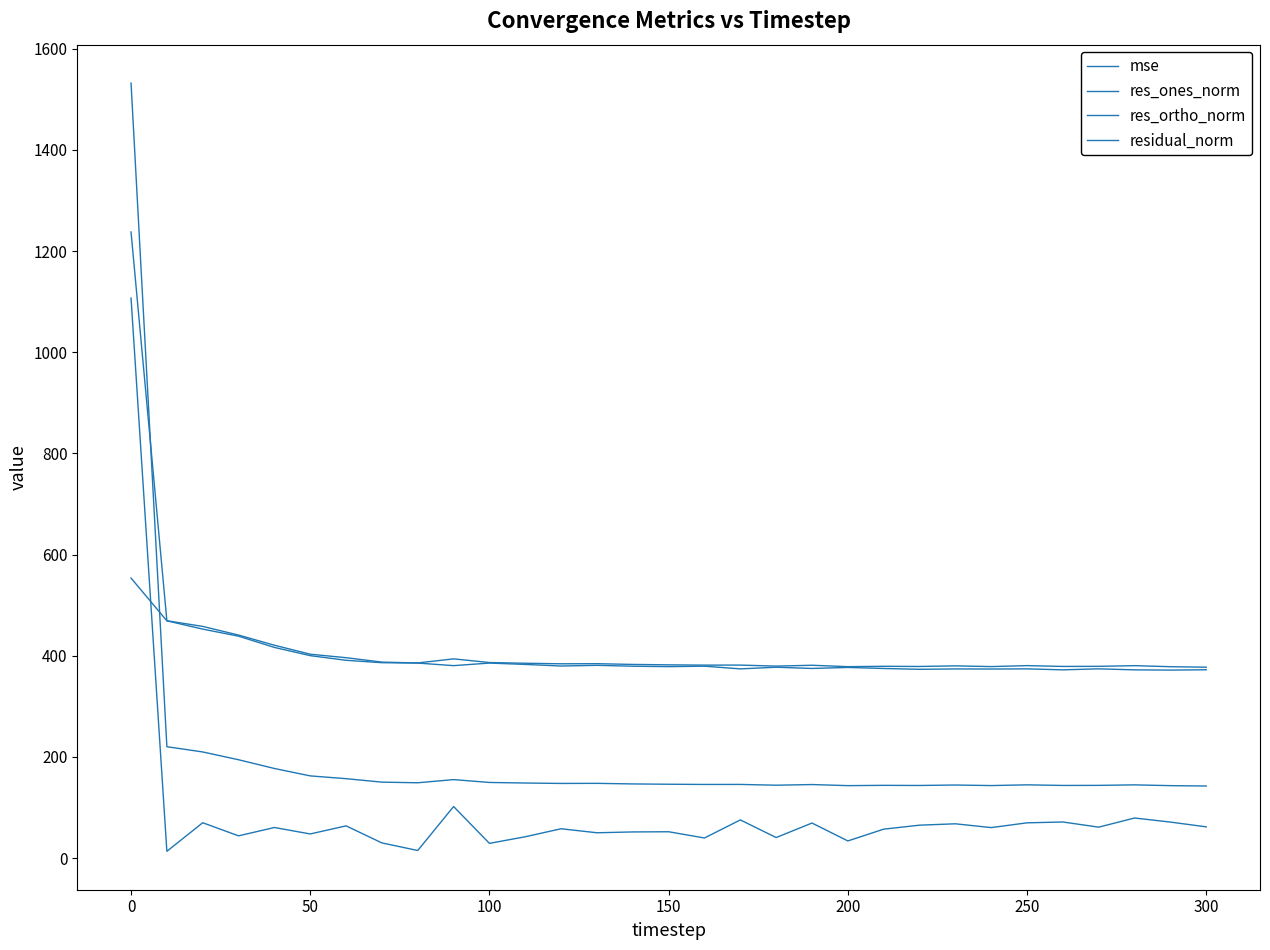

Does the chart display data point markers on the line(s)?

No